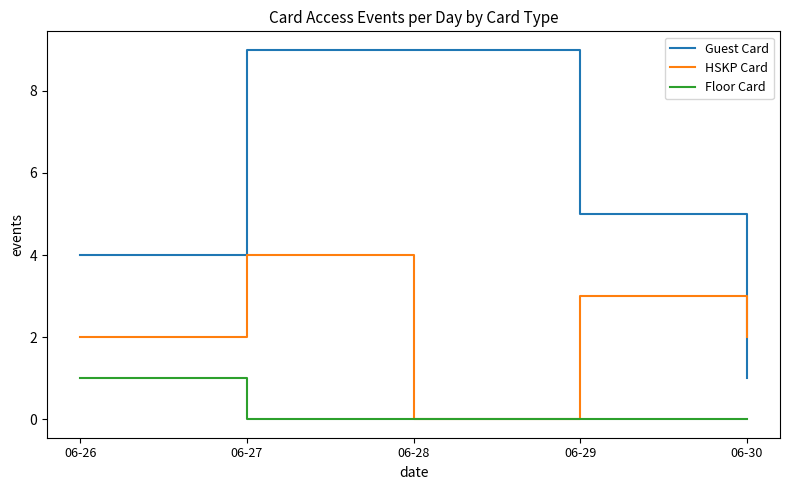

What are all the series names shown in the legend?

Guest Card, HSKP Card, Floor Card